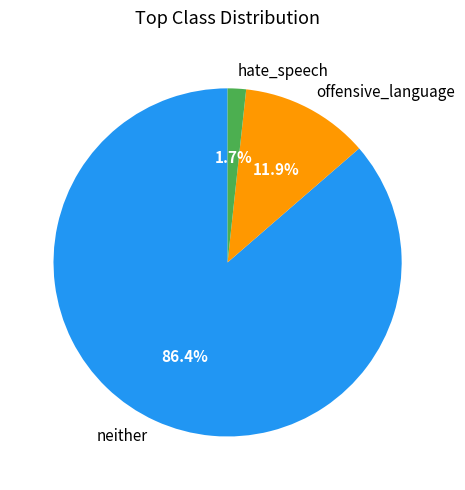

Is there a majority slice in this chart?

Yes